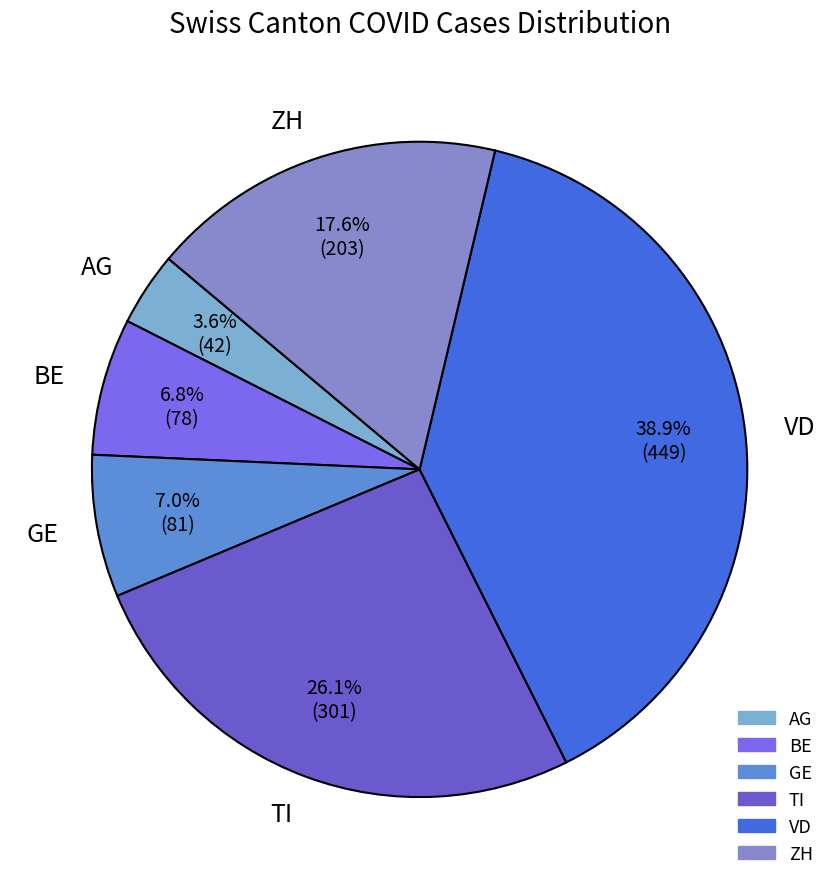

Does VD represent more than half of the total?

No